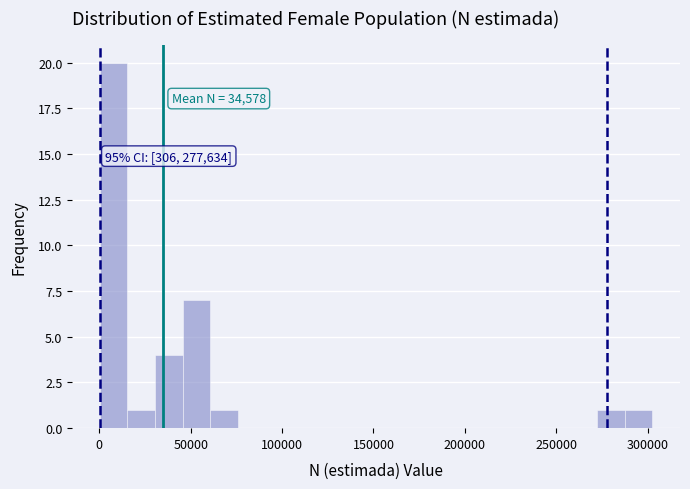

Around what value on the x-axis is the tallest bar? Give the approximate position of its centre, as read against the axis.

10000